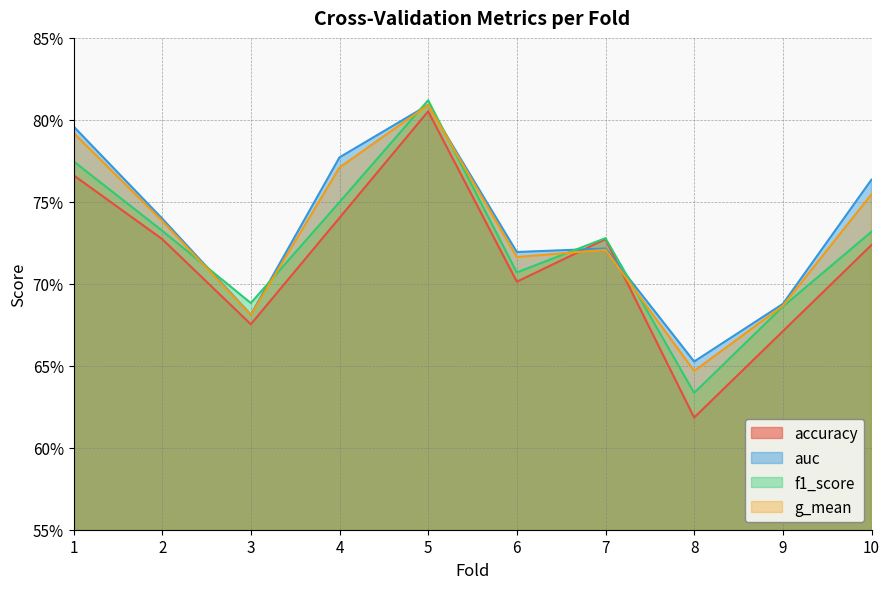

Does the chart display data point markers on the line(s)?

No